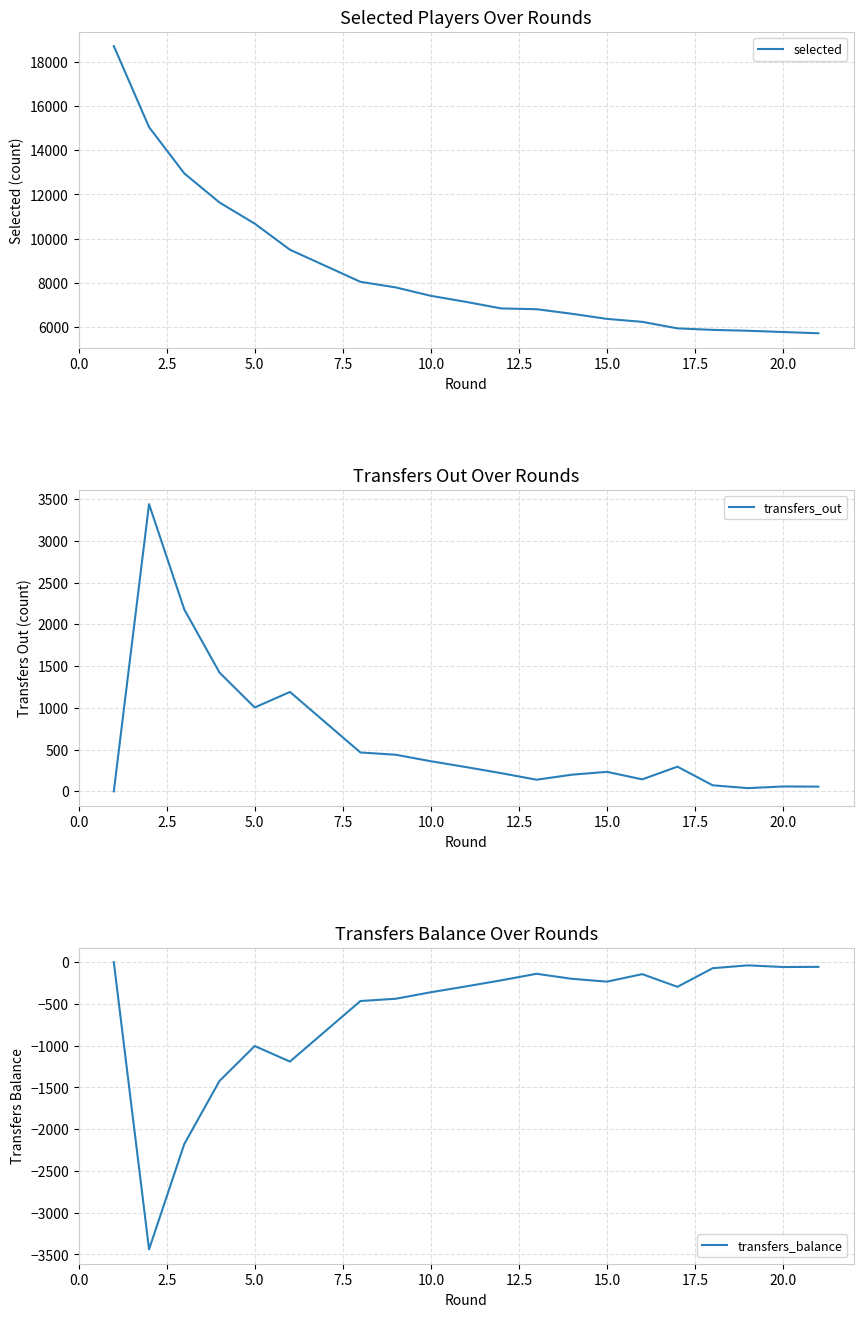

Reading left to right, list all the values displayed in this chart.

selected: 18707	15046	12954	11639	10682	9504	8055	7801	7421	7147	6851	6816	6610	6378	6245	5950	5882	5842	5785	5729
transfers_out: 0	3439	2178	1422	1004	1190	465	438	360	290	217	139	199	233	143	295	72	38	58	56
transfers_balance: 0	-3439	-2178	-1422	-1004	-1190	-465	-438	-360	-290	-217	-139	-199	-233	-143	-295	-72	-38	-58	-56